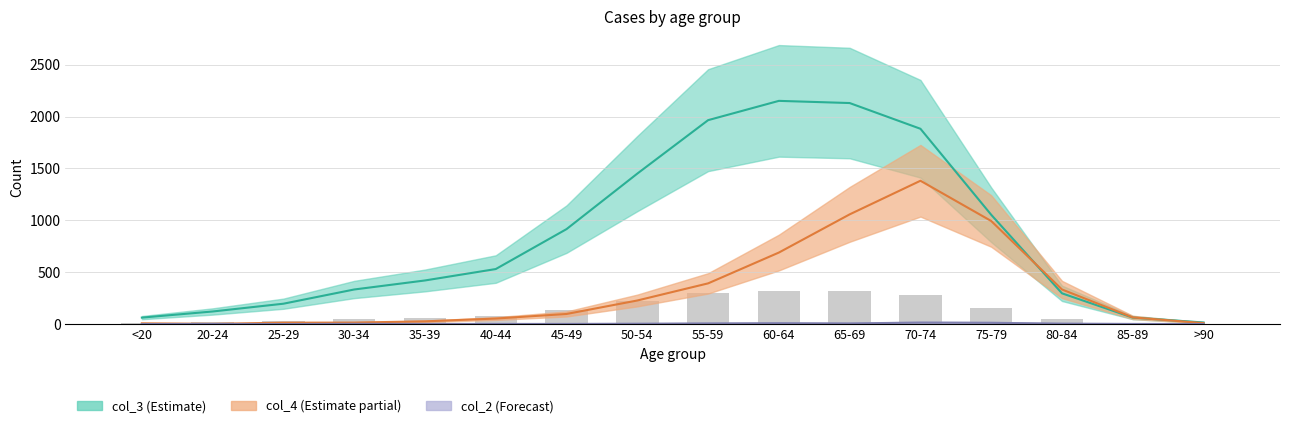

Reading left to right, extract all data points from this chart.

col_2: <20=0	20-24=1	25-29=0	30-34=2	35-39=1	40-44=1	45-49=1	50-54=3	55-59=6	60-64=8	65-69=6	70-74=14	75-79=12	80-84=4	85-89=1	>90=0
col_3: <20=62	20-24=121	25-29=196	30-34=333	35-39=420	40-44=530	45-49=915	50-54=1450	55-59=1965	60-64=2151	65-69=2130	70-74=1882	75-79=1053	80-84=296	85-89=62	>90=15
col_4: <20=7	20-24=2	25-29=13	30-34=14	35-39=26	40-44=53	45-49=97	50-54=227	55-59=392	60-64=689	65-69=1057	70-74=1381	75-79=993	80-84=333	85-89=64	>90=9